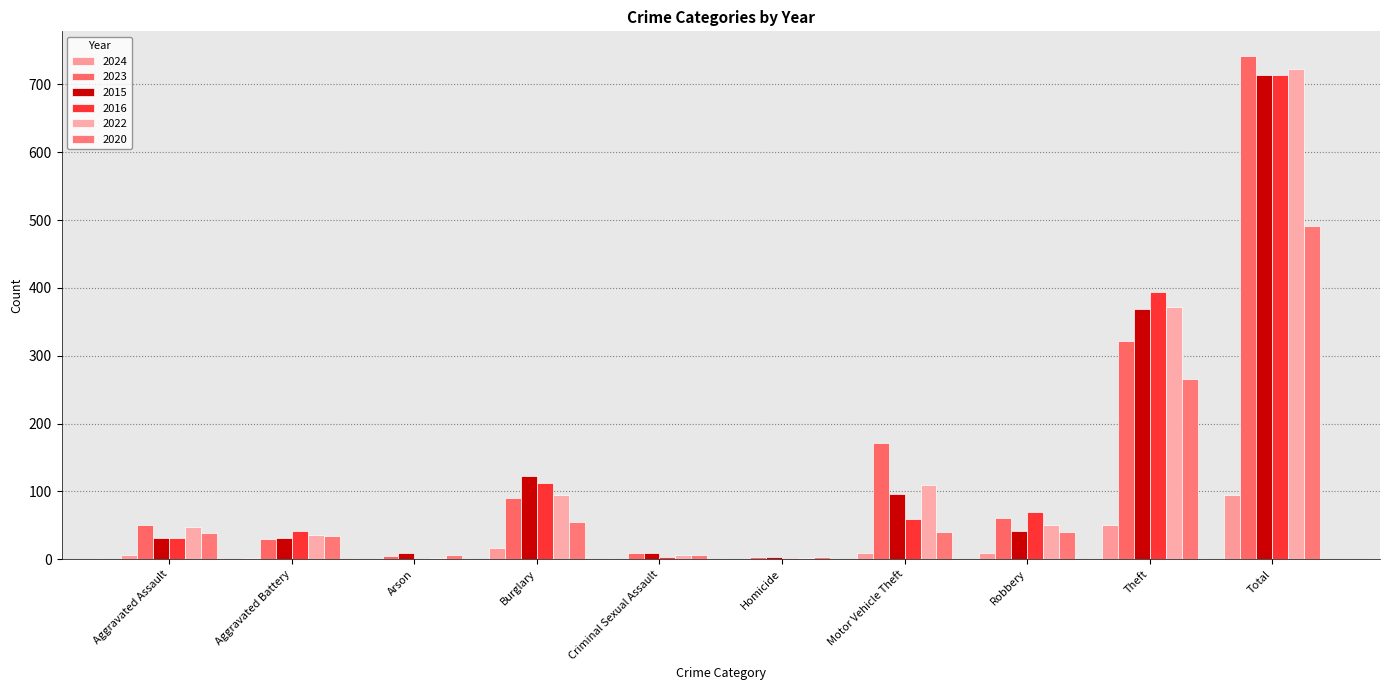

Rank the series at Burglary from lowest to highest value.

2024, 2020, 2023, 2022, 2016, 2015